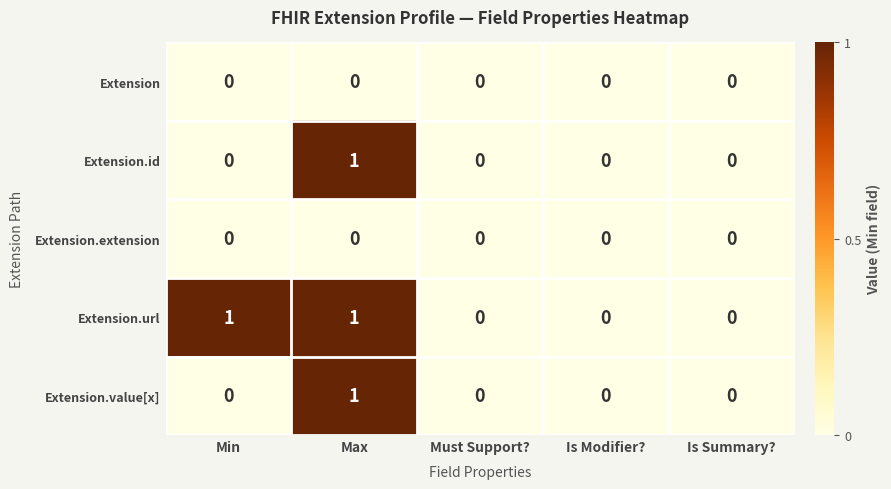

True or false: Extension.id has a value of 1 at Must Support?.

False